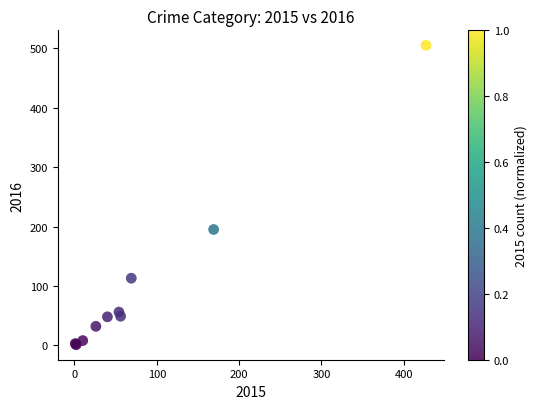

What Y value in the scatter plot is closest to 253?

195